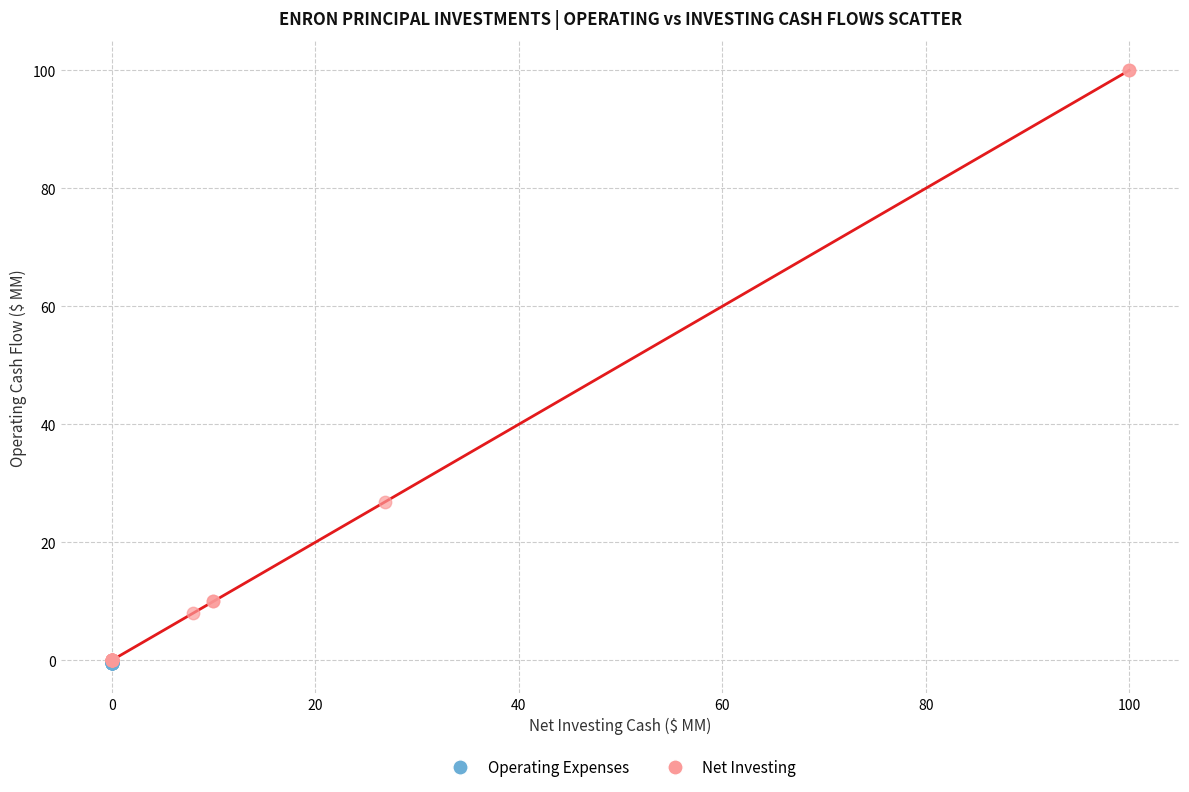

Which series contains the highest Y value?

Net Investing